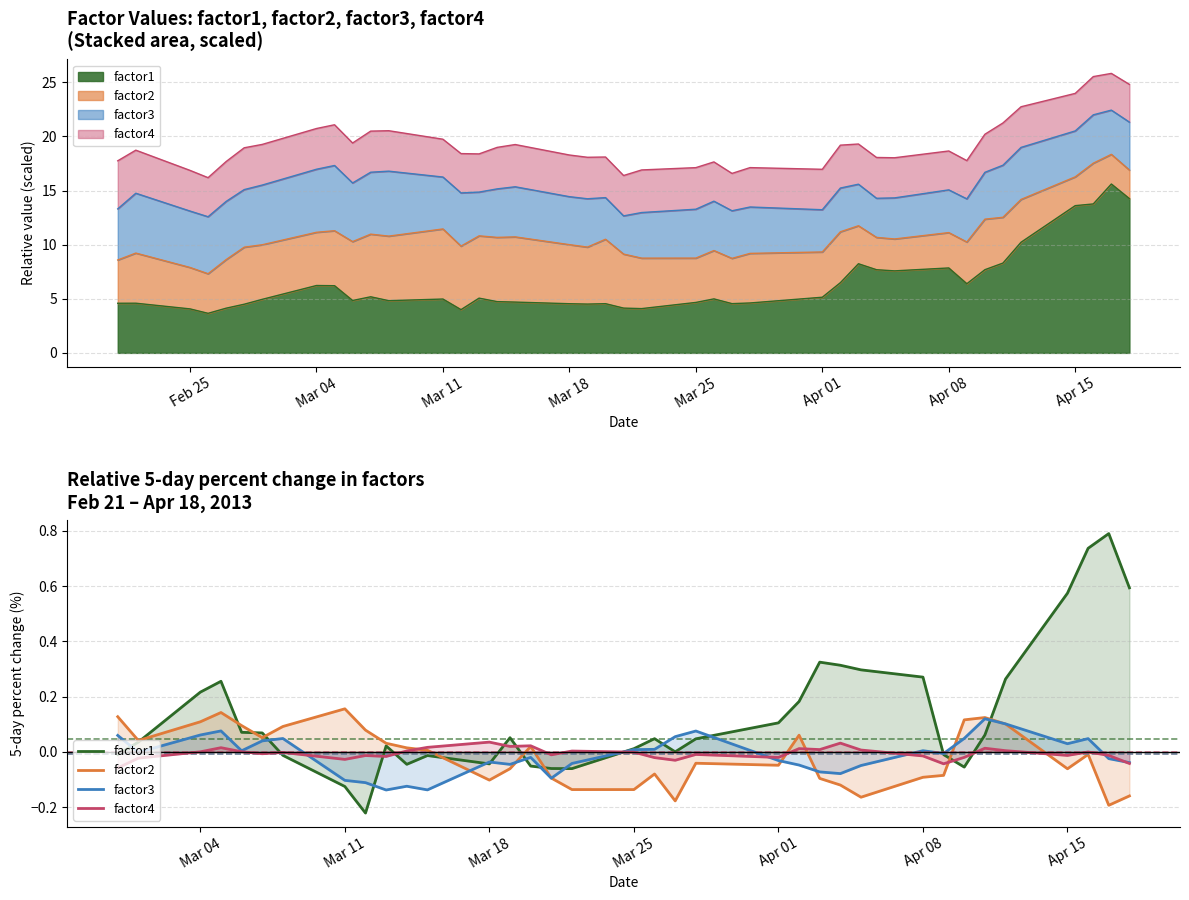

How many positive values does the factor3 series have?

16